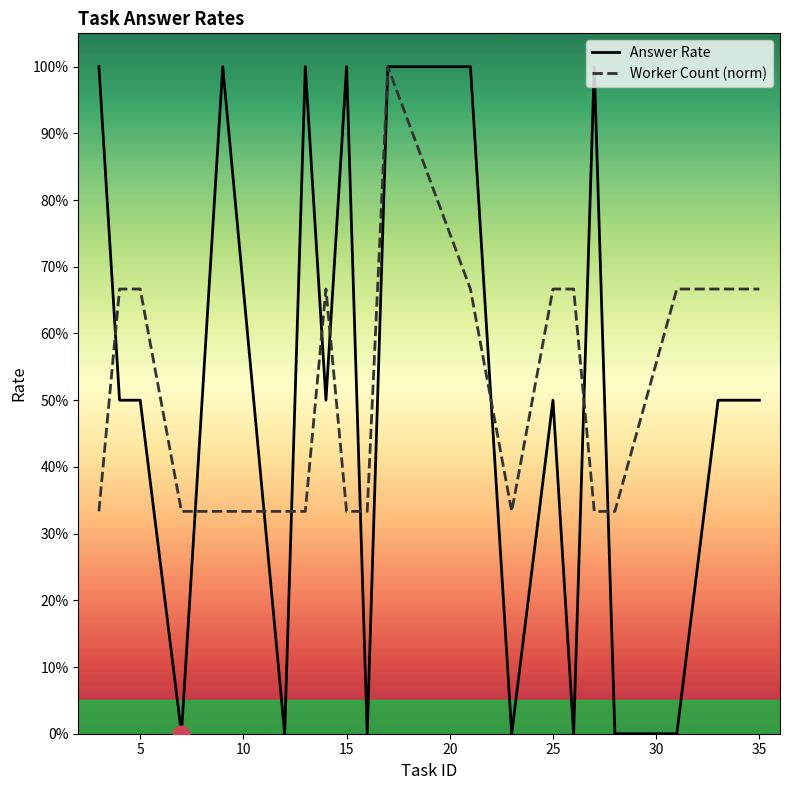

True or false: Worker Count (norm) has more than 0 interior local peaks.

True